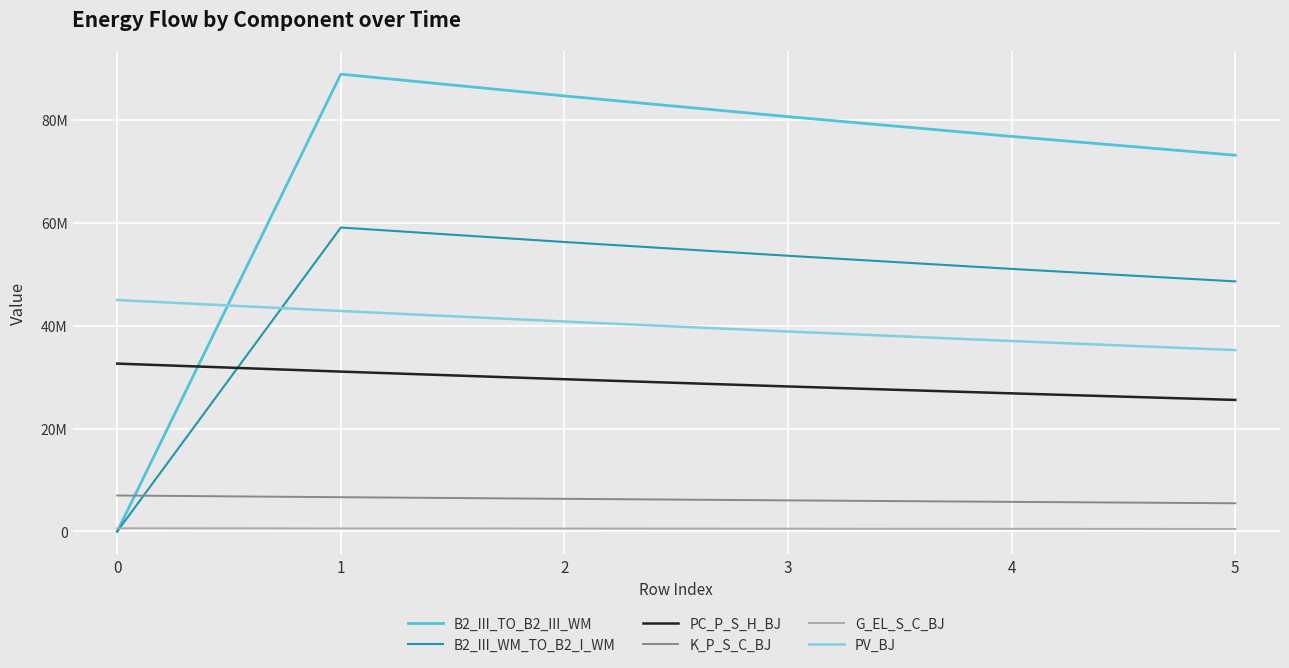

What are all the series names shown in the legend?

B2_III_TO_B2_III_WM, B2_III_WM_TO_B2_I_WM, PC_P_S_H_BJ, K_P_S_C_BJ, G_EL_S_C_BJ, PV_BJ